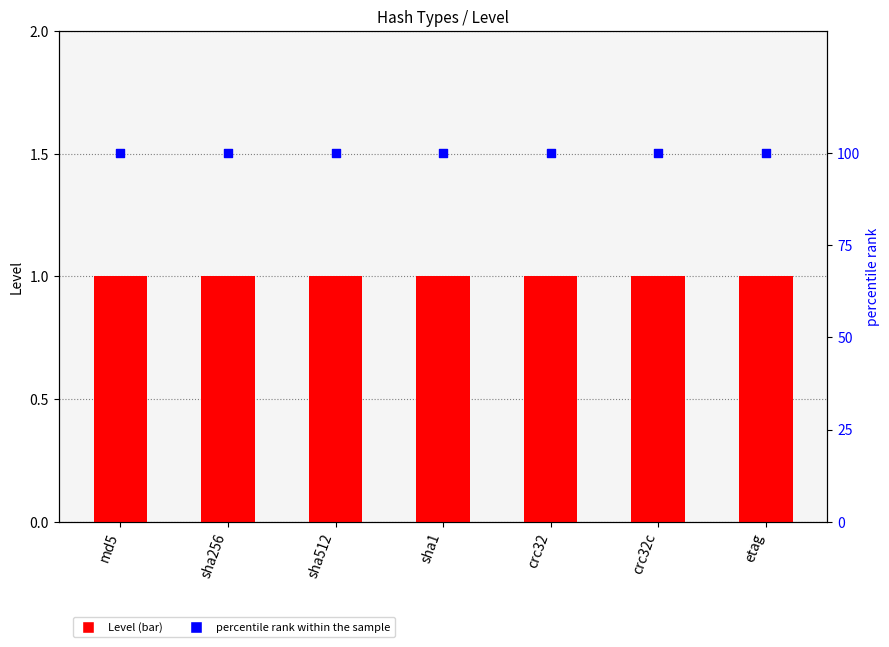

What are all the series names shown in the legend?

Level, percentile rank within the sample